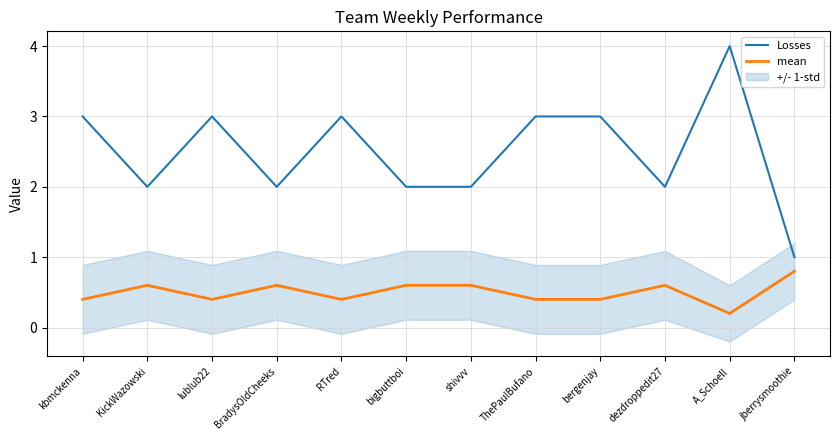

Reading left to right, what are all the values shown in this chart?

Losses: kbmckenna=3.0	KickWazowski=2.0	lublub22=3.0	BradysOldCheeks=2.0	RTred=3.0	bigbuttboi=2.0	shivvv=2.0	ThePaulBufano=3.0	bergenjay=3.0	dezdroppedit27=2.0	A_Schoell=4.0	jberrysmoothie=1.0
mean: kbmckenna=0.4	KickWazowski=0.6	lublub22=0.4	BradysOldCheeks=0.6	RTred=0.4	bigbuttboi=0.6	shivvv=0.6	ThePaulBufano=0.4	bergenjay=0.4	dezdroppedit27=0.6	A_Schoell=0.2	jberrysmoothie=0.8